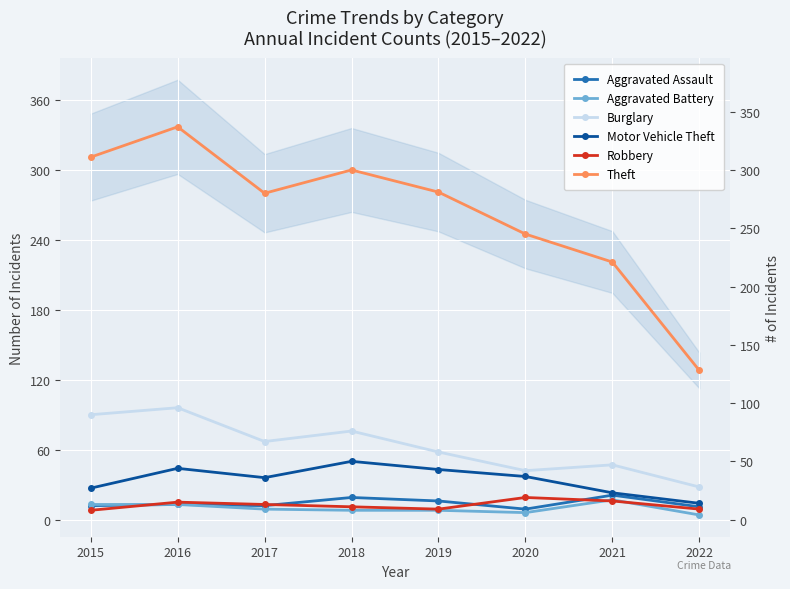

Rank the series at 2015 from lowest to highest value.

Robbery, Aggravated Assault, Aggravated Battery, Motor Vehicle Theft, Burglary, Theft